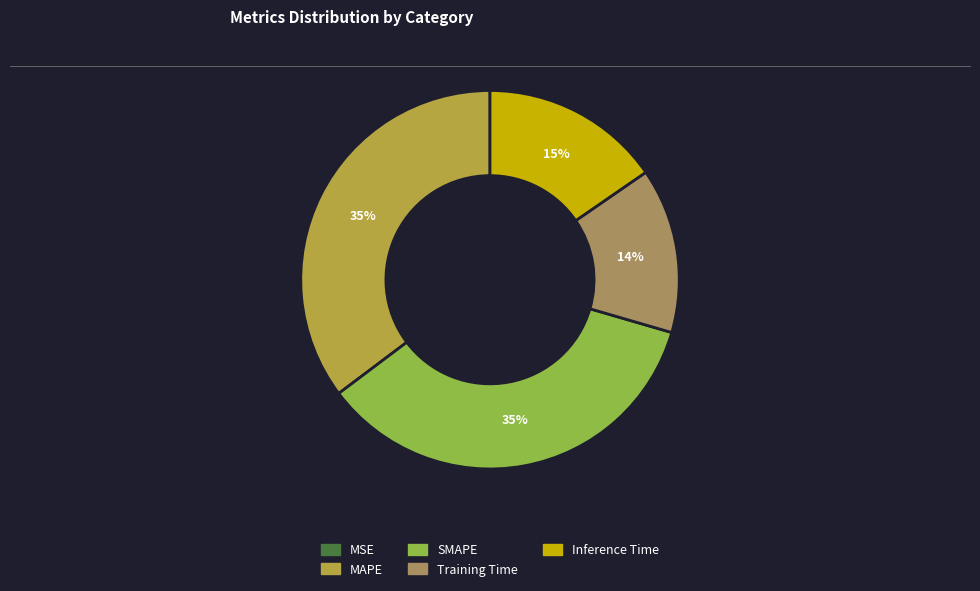

Is MAPE the majority of the pie?

No